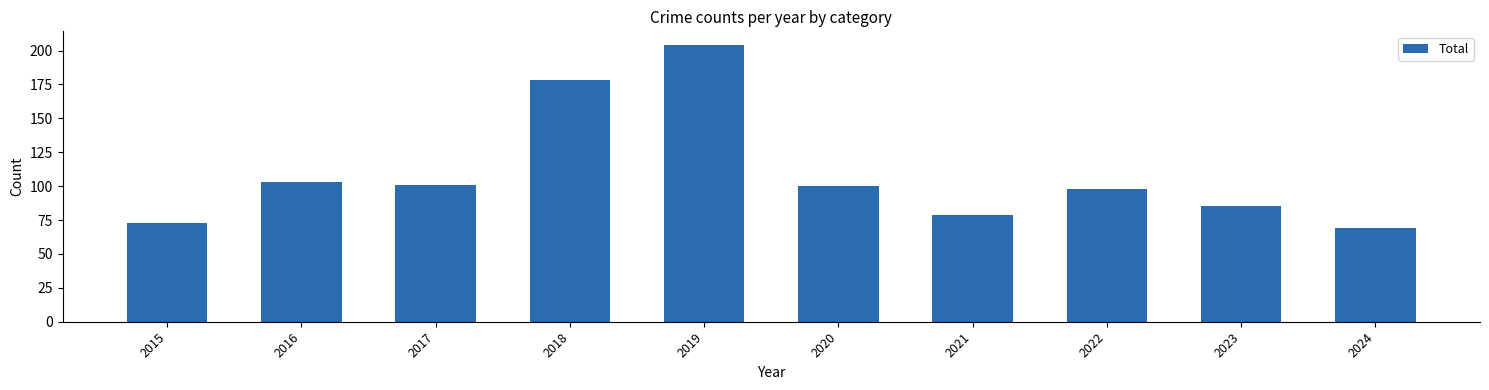

Which has a higher value, 2017 or 2015?

2017